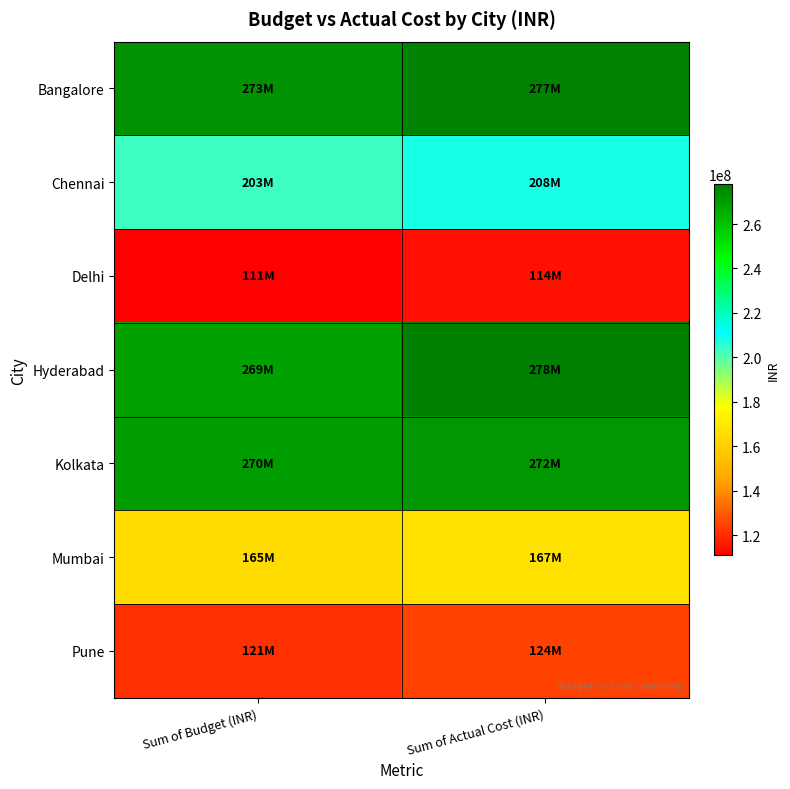

What is the total value across all series at Sum of Budget (INR)?

1412000000